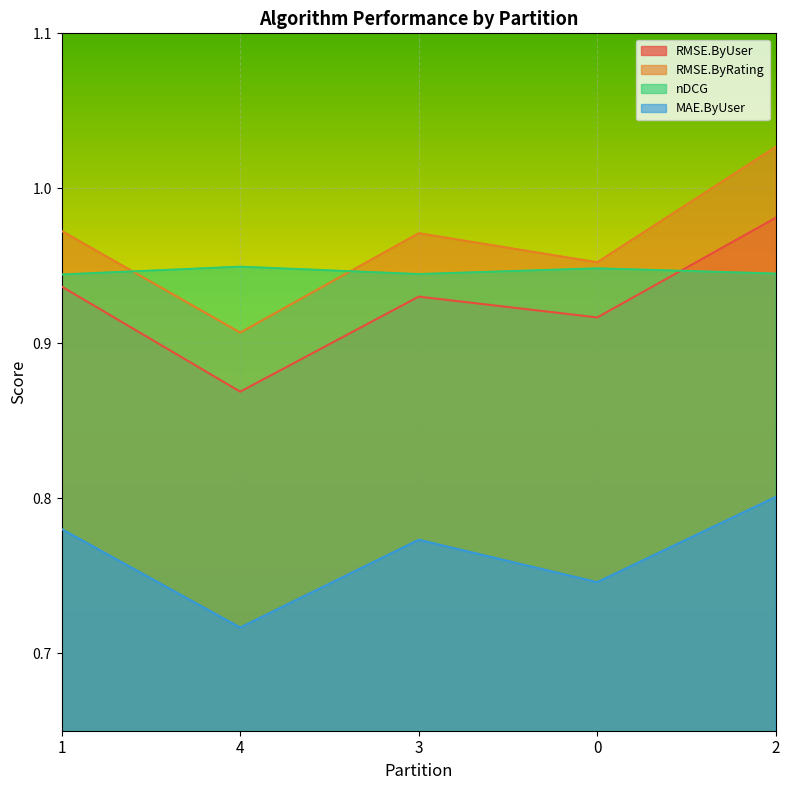

Reading left to right, extract all data points from this chart.

RMSE.ByUser: 0.9	0.9	0.9	0.9	1.0
RMSE.ByRating: 1.0	0.9	1.0	1.0	1.0
nDCG: 0.9	0.9	0.9	0.9	0.9
MAE.ByUser: 0.8	0.7	0.8	0.7	0.8